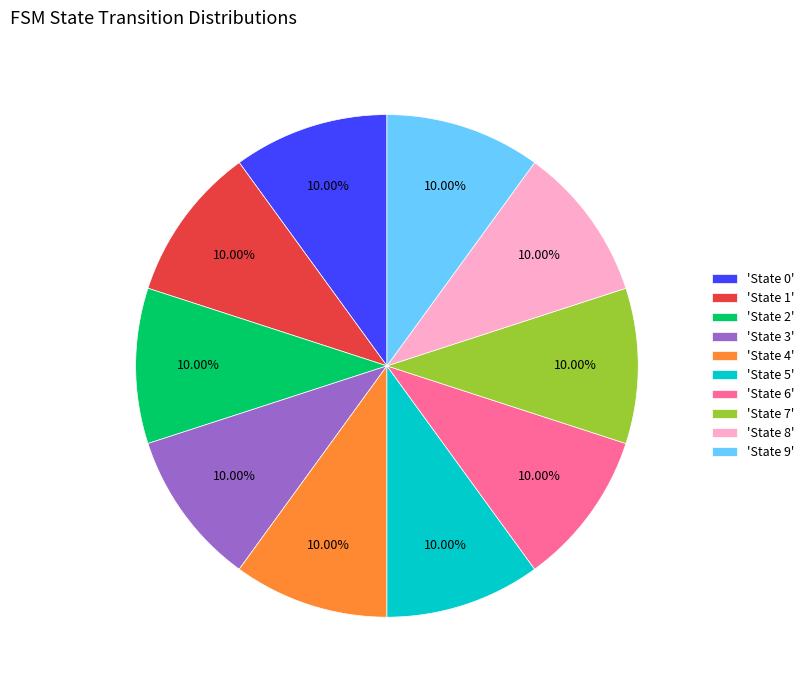

Does any single category account for the majority?

No